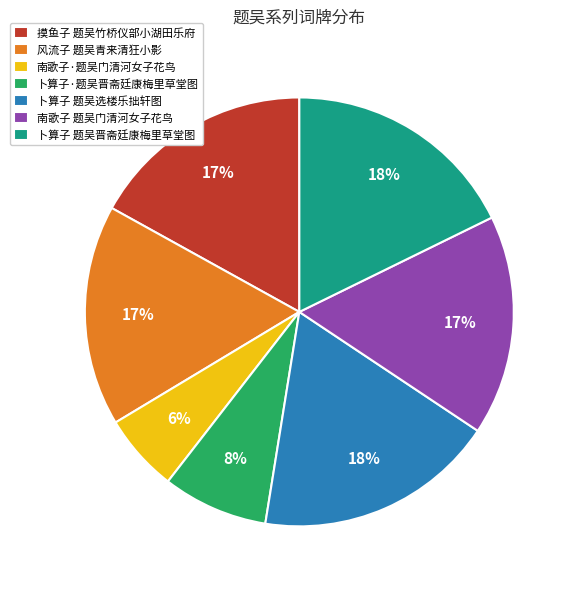

Between 南歌子·题吴门清河女子花鸟 and 卜算子·题吴晋斋廷康梅里草堂图, which is larger?

卜算子·题吴晋斋廷康梅里草堂图